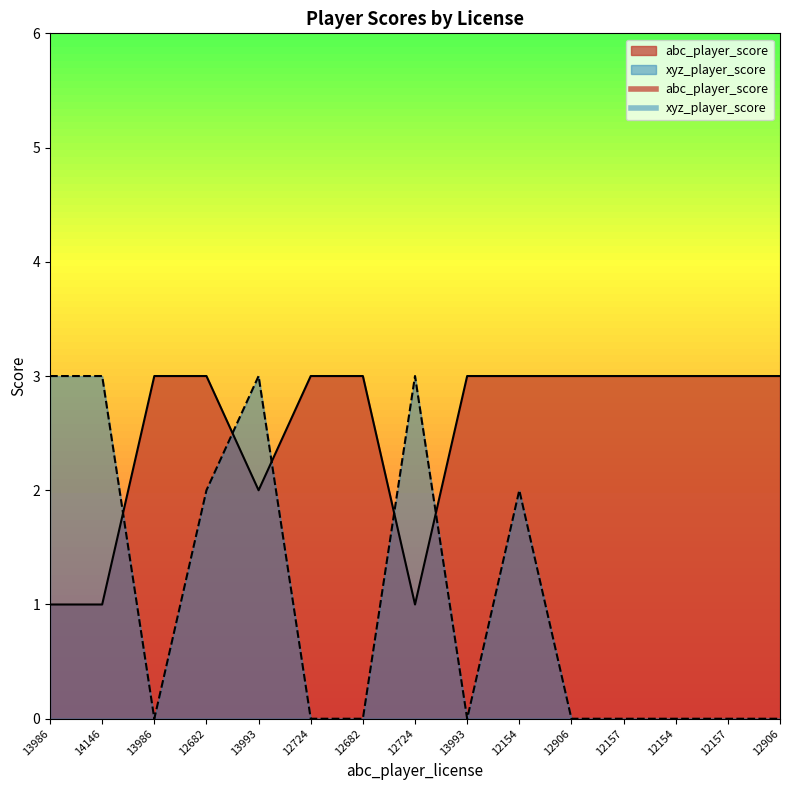

List the series in order of their overall mean, highest first.

abc_player_score, xyz_player_score